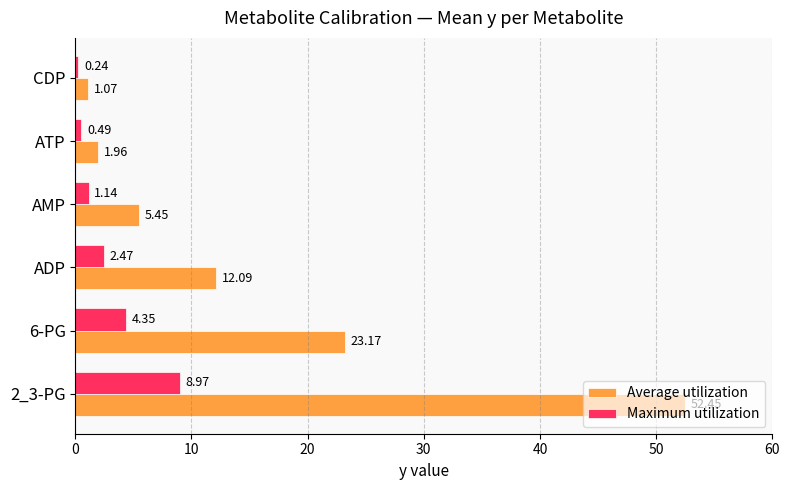

What is the average value of the Maximum utilization series?

2.9